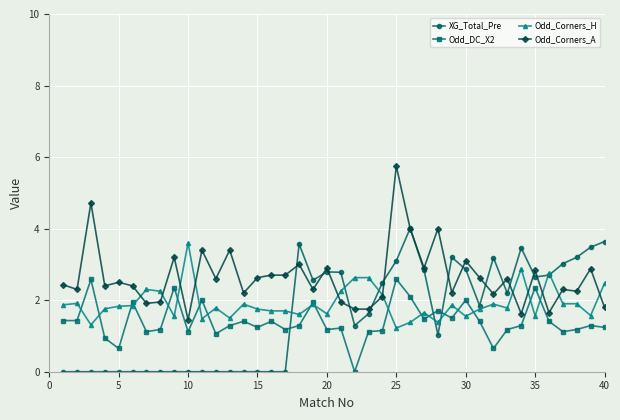

What is the maximum value shown in the chart?

5.8